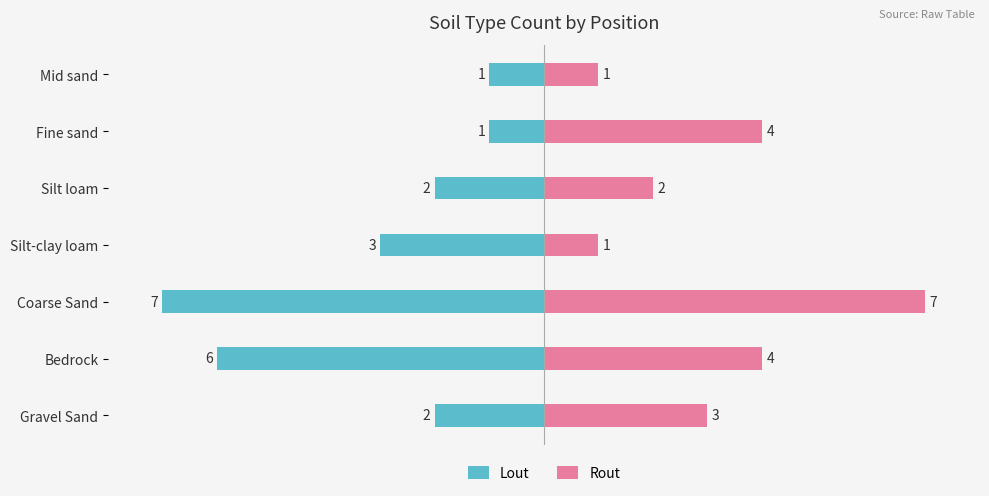

Reading left to right, extract all data points from this chart.

Lout: -2	-6	-7	-3	-2	-1	-1
Rout: 3	4	7	1	2	4	1